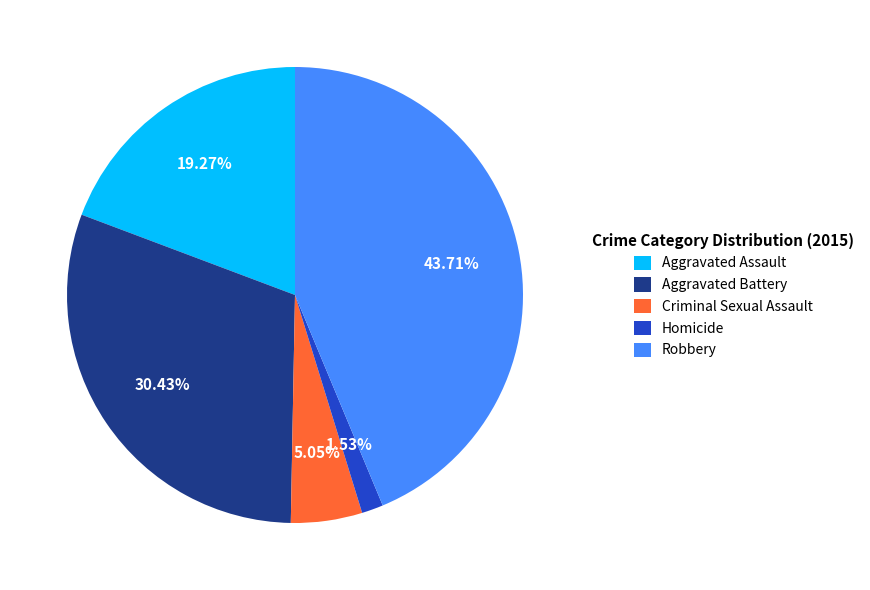

To the nearest percent, what is the difference between the Robbery and Aggravated Assault slice percentages?

24%